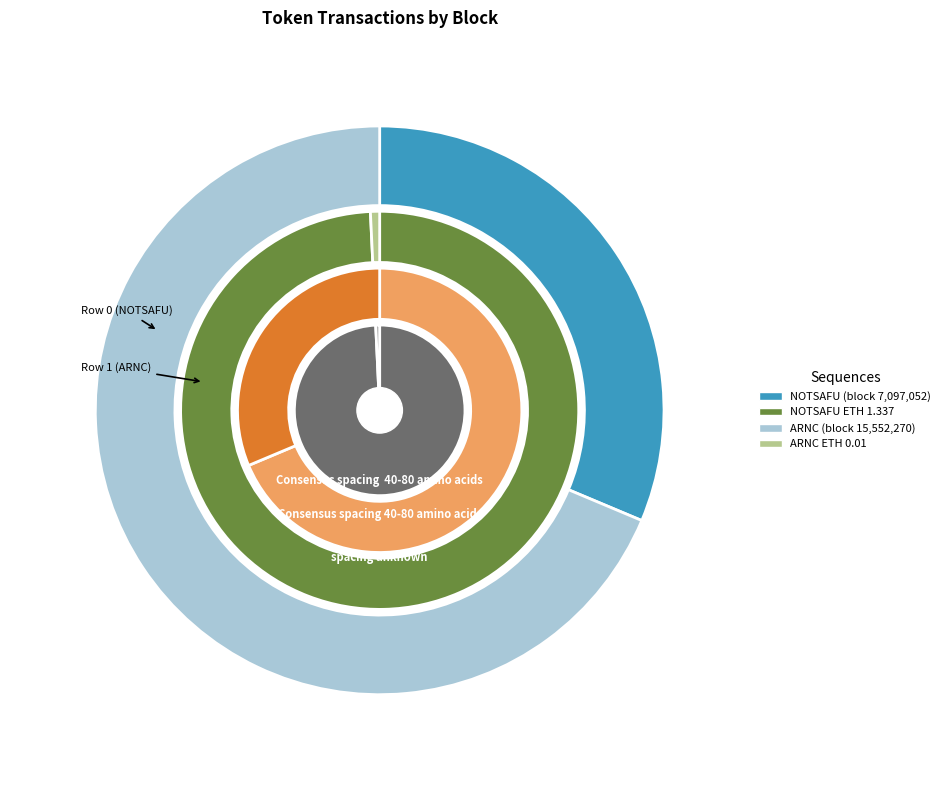

What is the change in value from 0 to 1?

+8455218